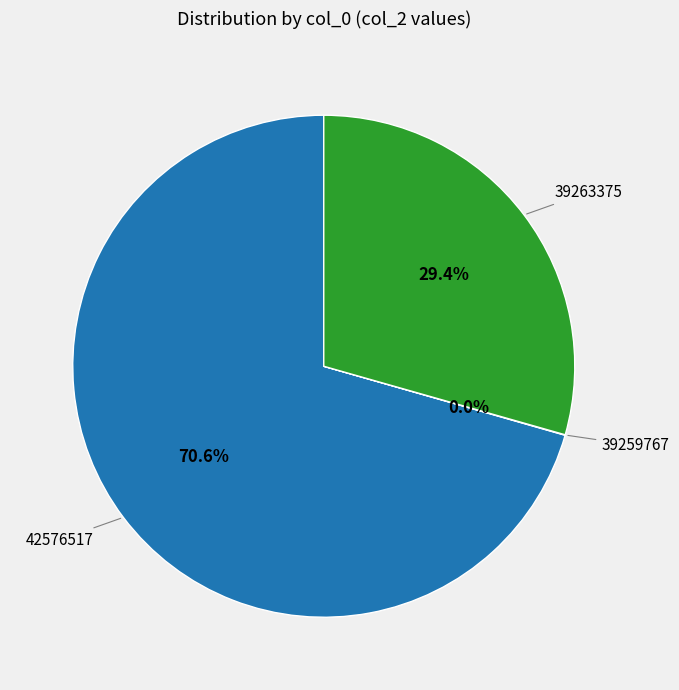

Between 39263375 and 42576517, which is larger?

42576517